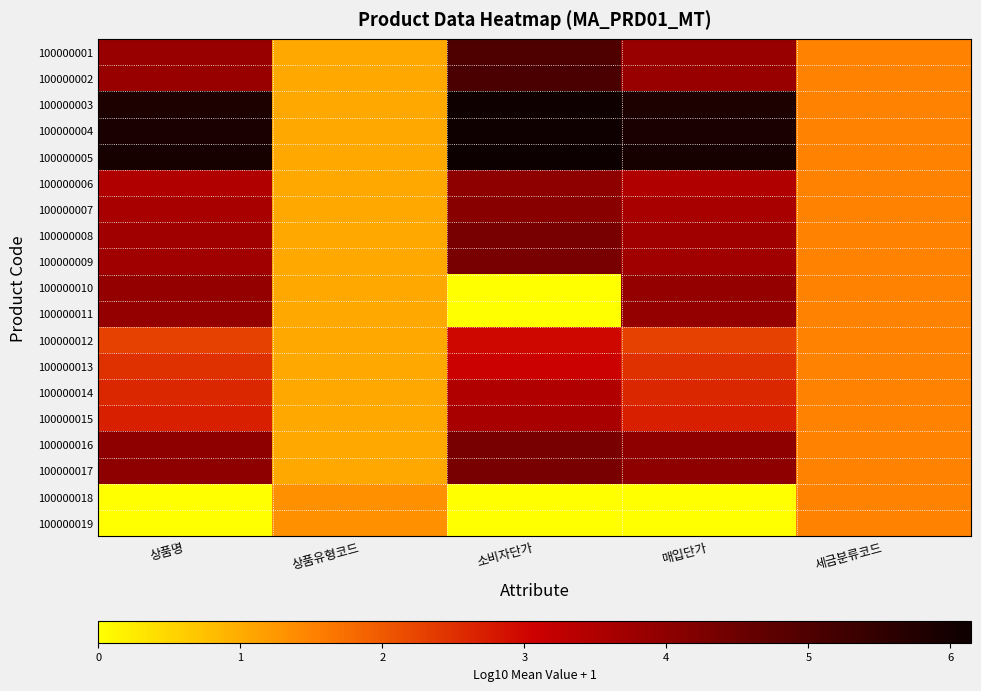

Which has a higher value, 매입단가 or 상품명?

매입단가